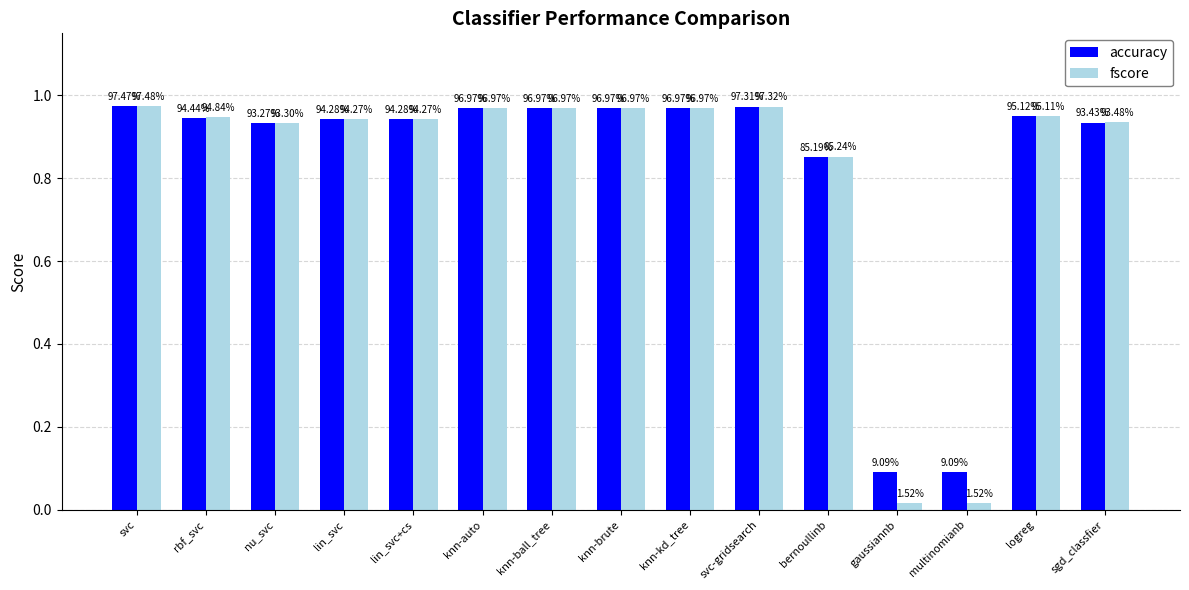

Rank the series by their maximum value, from lowest to highest.

accuracy, fscore